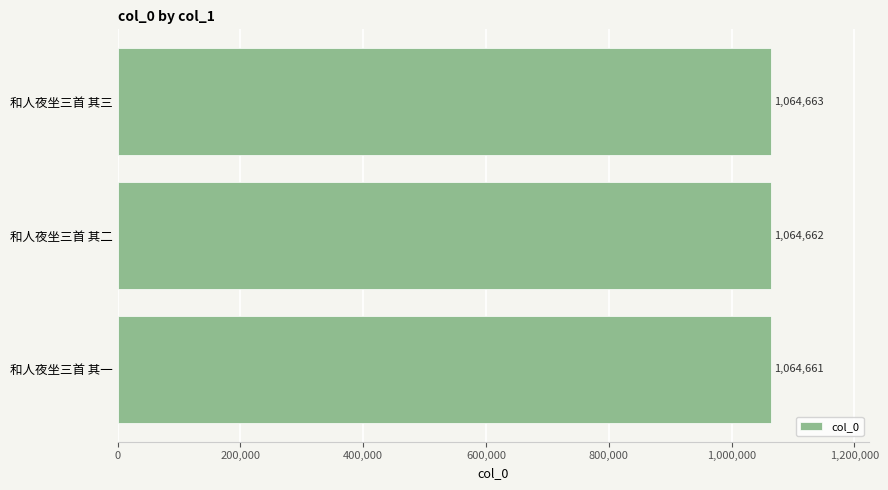

What is the ratio of the value at 和人夜坐三首 其一 to the value at 和人夜坐三首 其二?

1.0